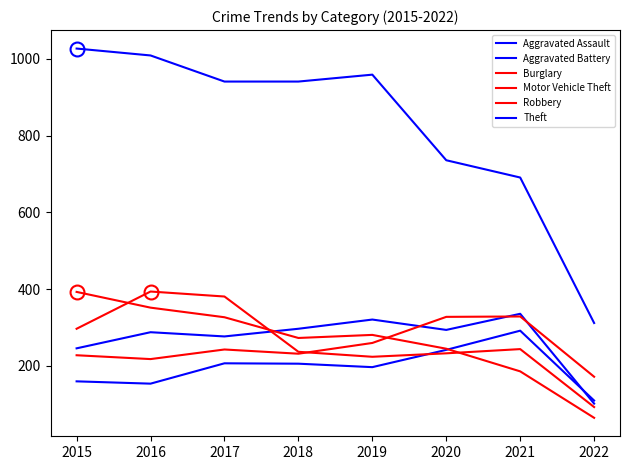

Does the chart display data point markers on the line(s)?

No